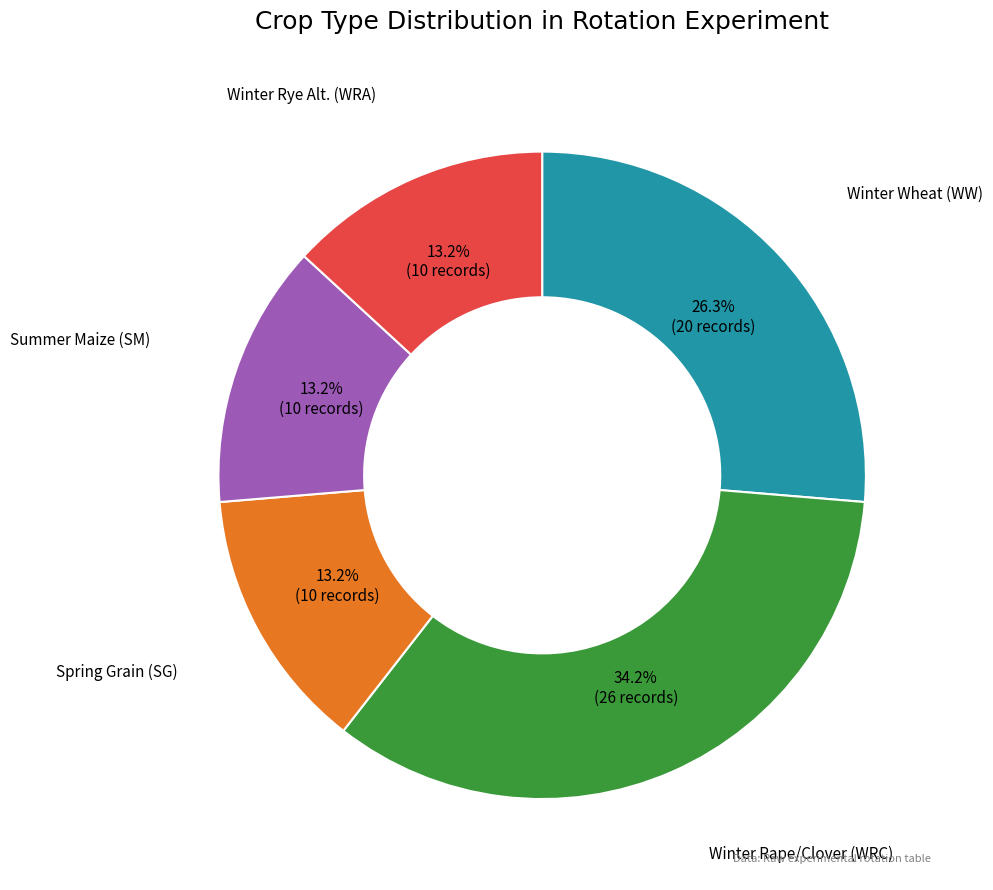

Does any single category account for the majority?

No